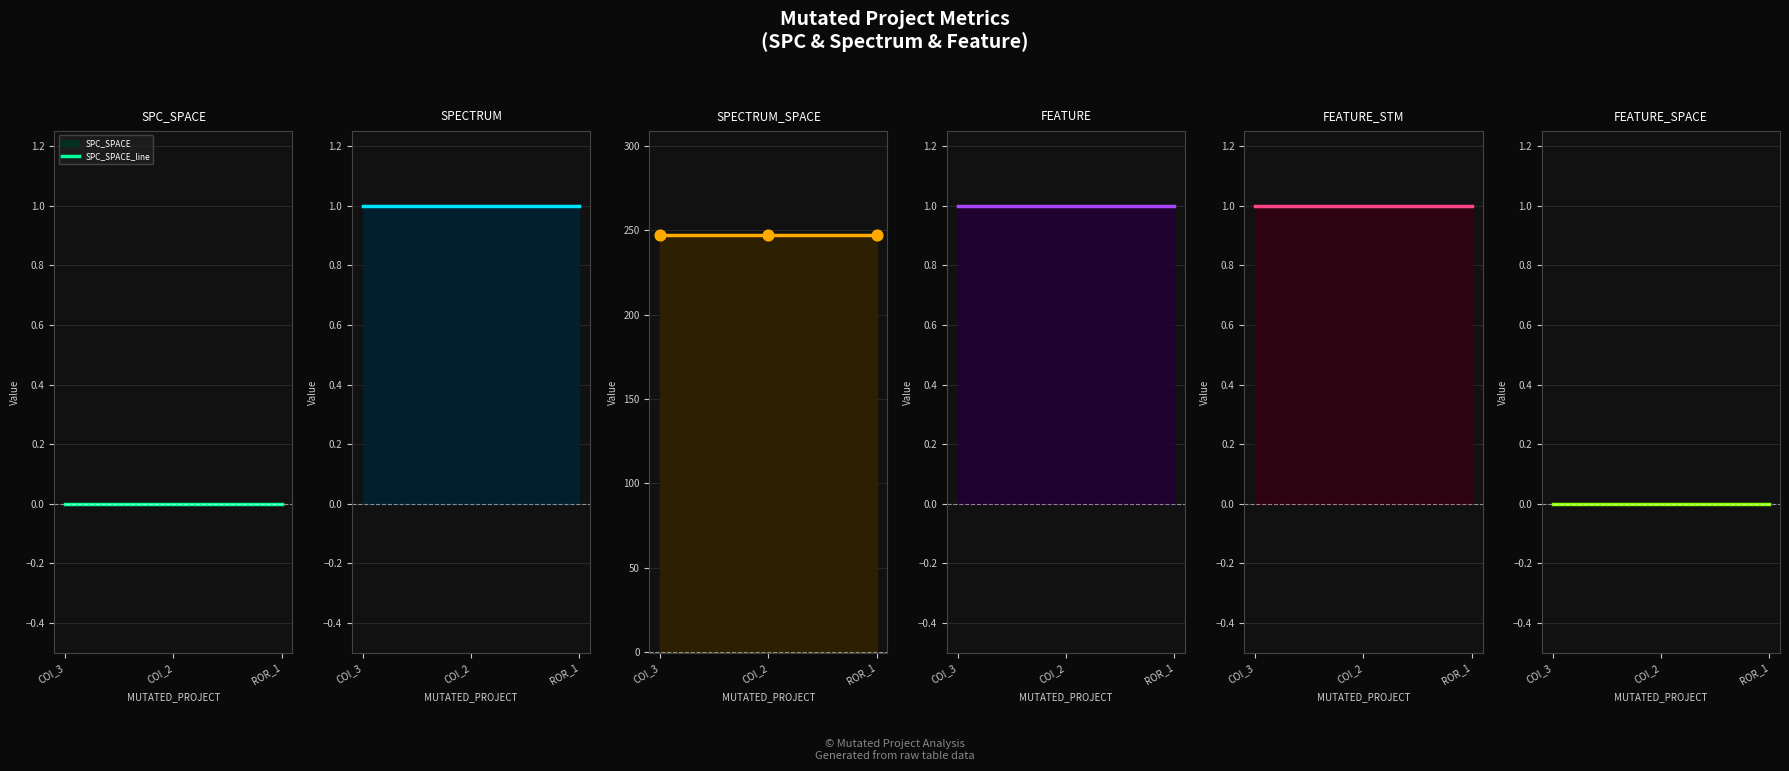

What is the total value across all series at AutoResponder.EmailSystem.Client.COI_2?

250